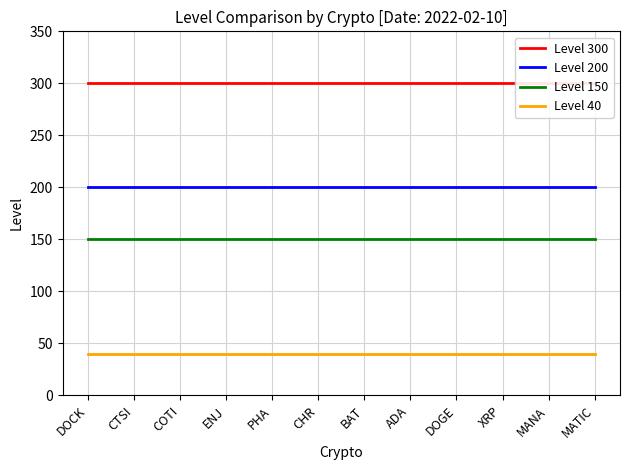

List the series in order of their overall mean, highest first.

Level 300, Level 200, Level 150, Level 40